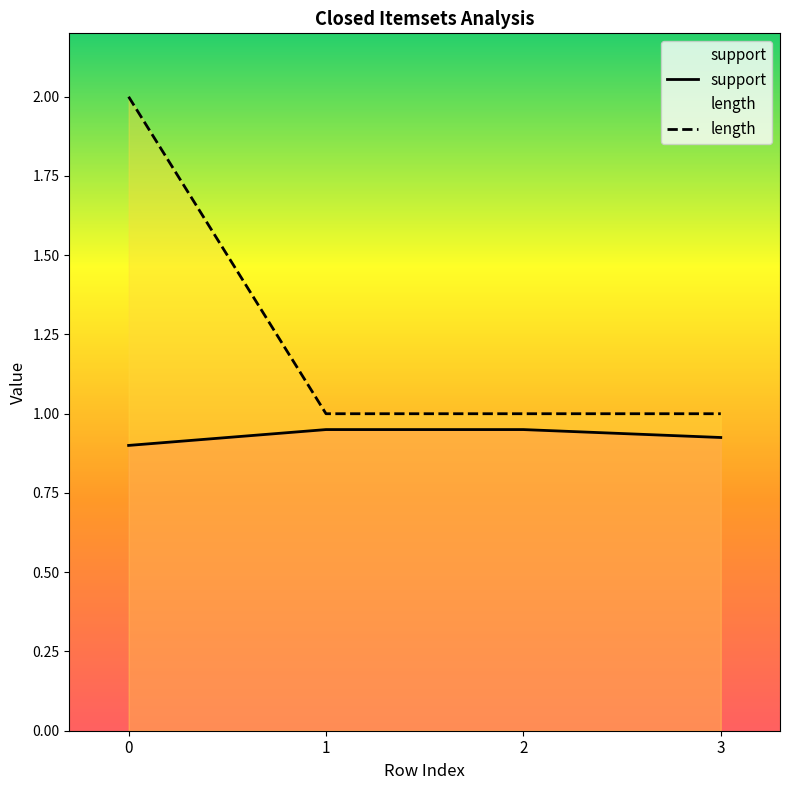

How many lines are shown in the chart?

2